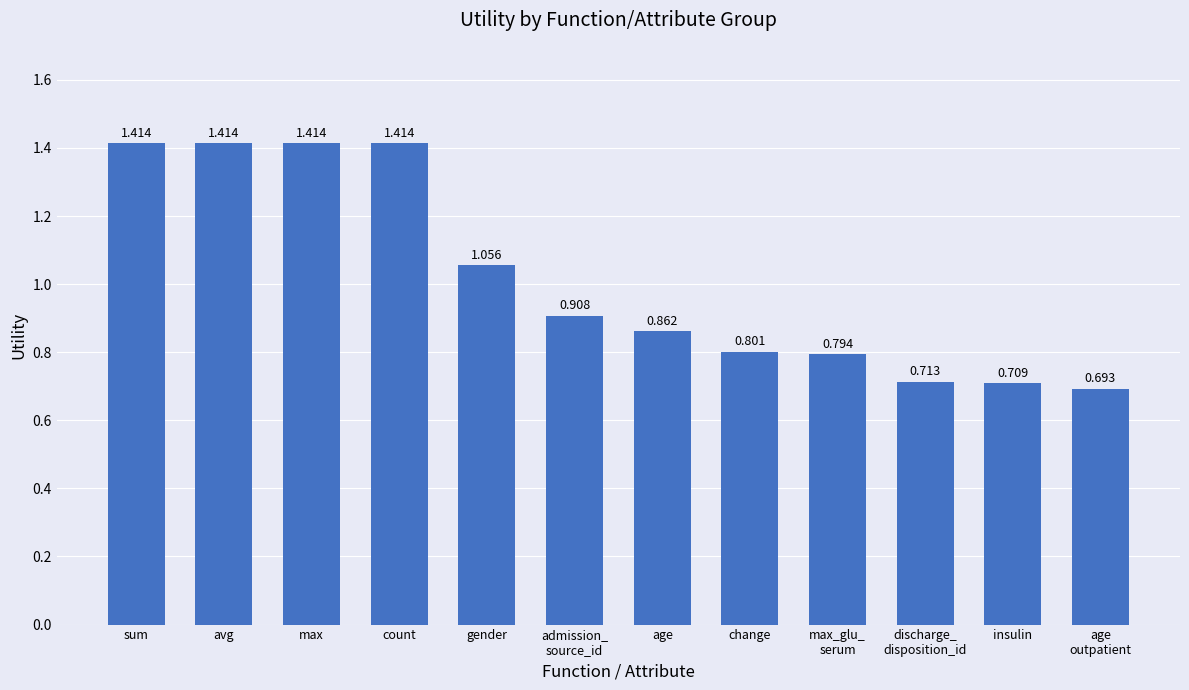

Between age and gender, which is larger?

gender